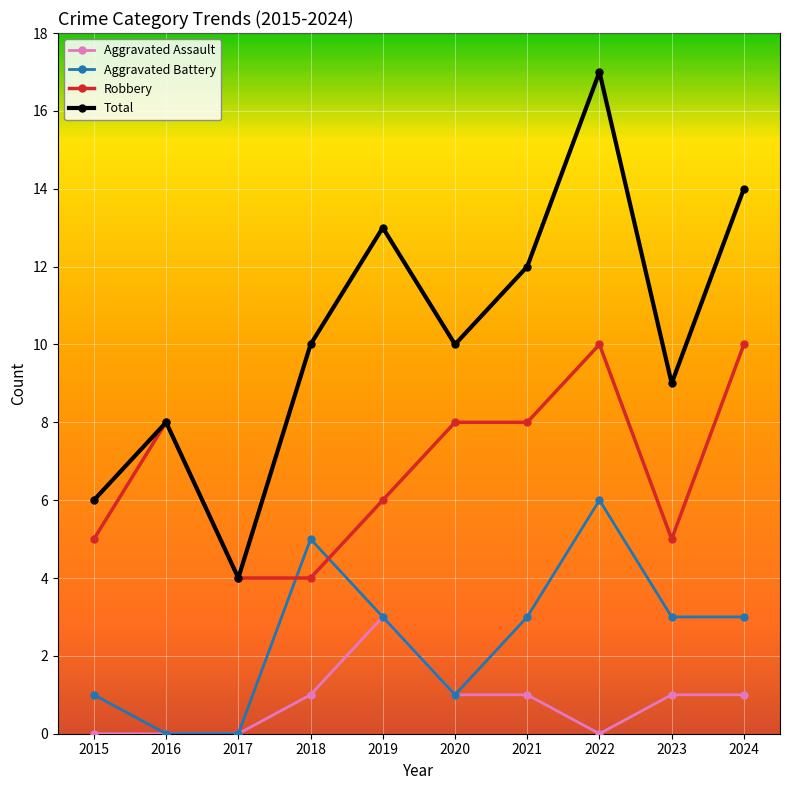

The Aggravated Battery series shows 1 at 2015. True or false?

True